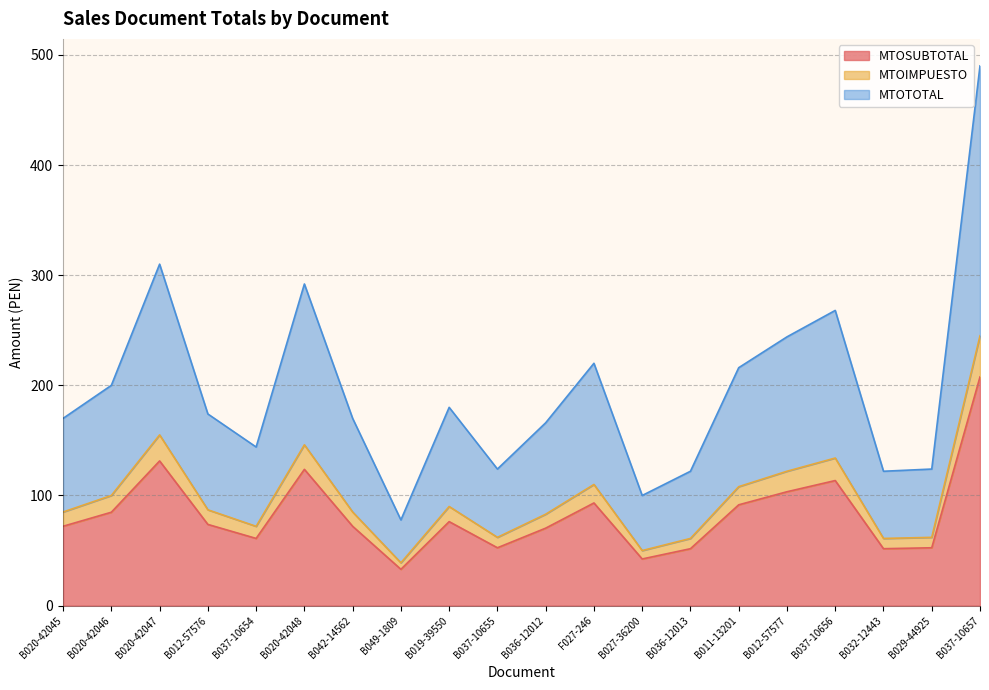

What is the value of the MTOIMPUESTO point at the 17th from the left?

134.0